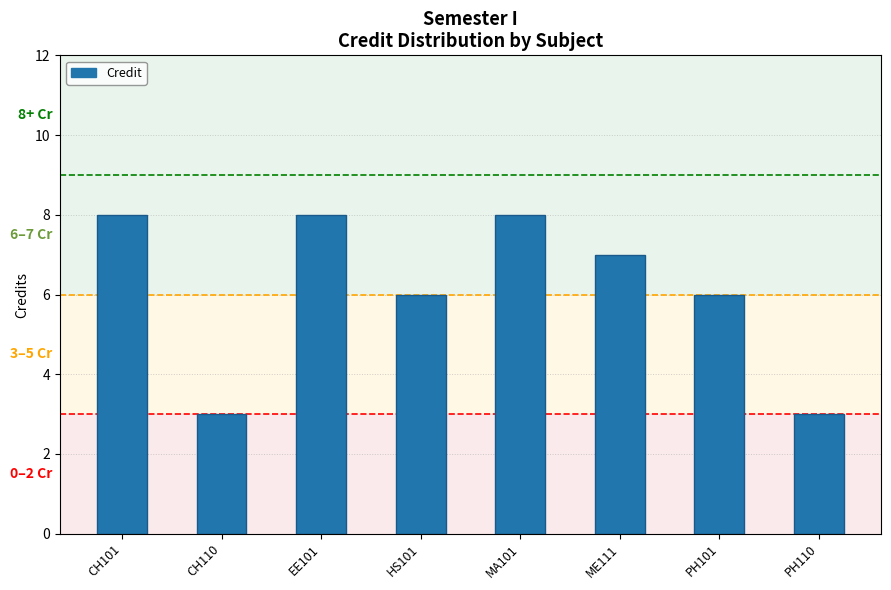

What is the sum of the values at PH110 and CH101?

11